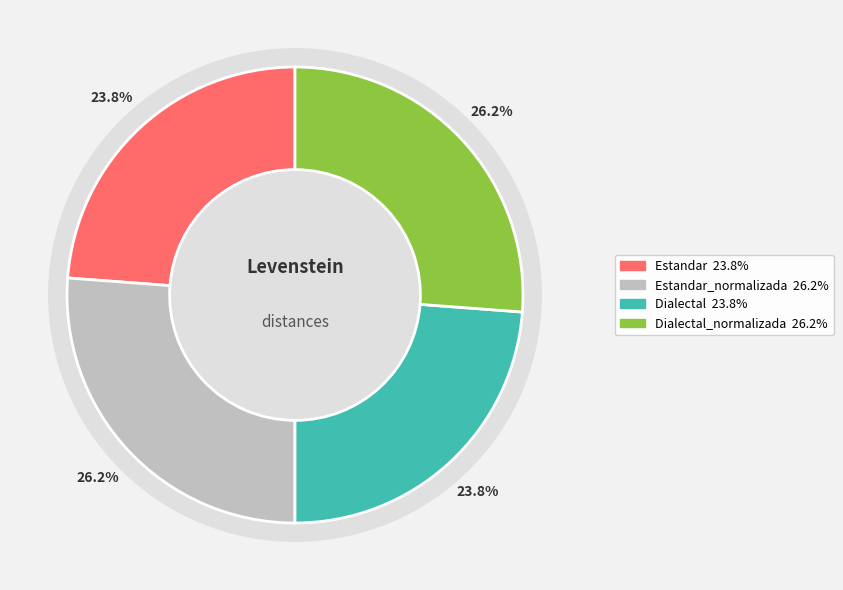

Which has a higher value, Estandar_normalizada or Dialectal_normalizada?

Estandar_normalizada